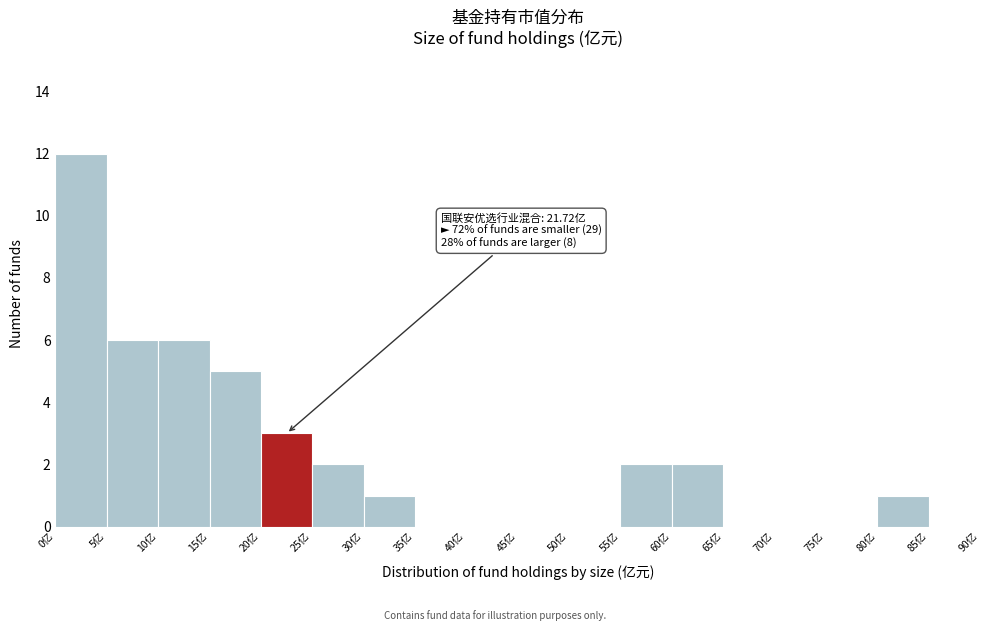

Which range on the x-axis has the tallest bar?

0 to 5